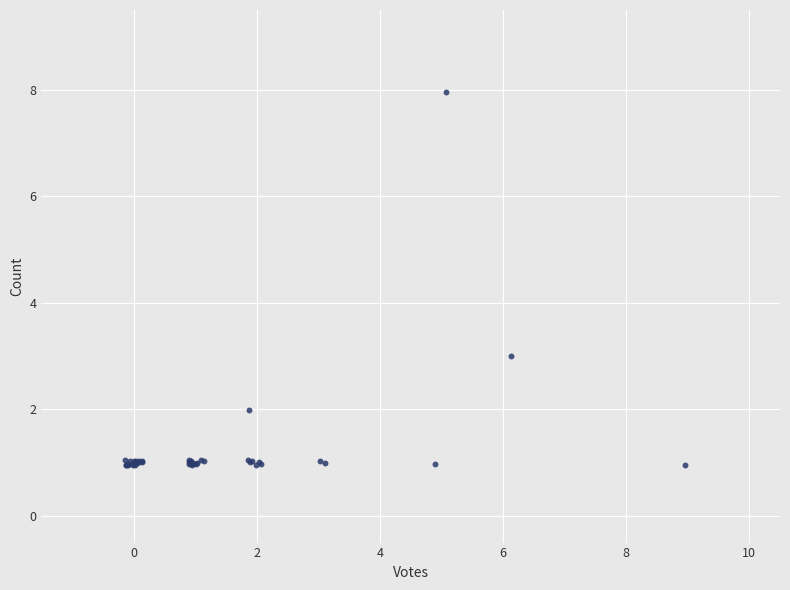

What Y value in the scatter plot is closest to 4?

3.0